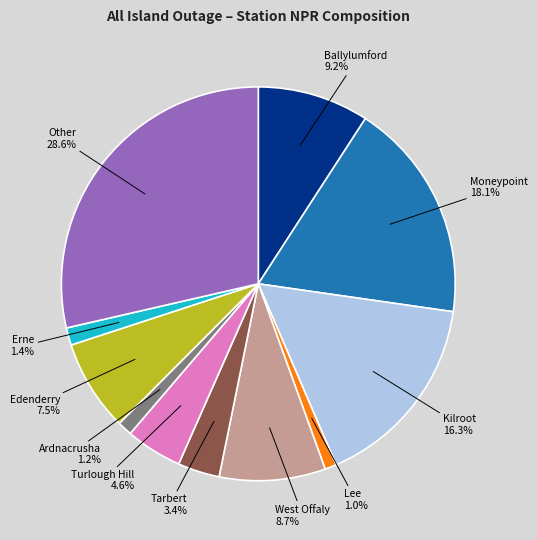

To the nearest percent, what is the combined percentage of Tarbert and Lee?

4%